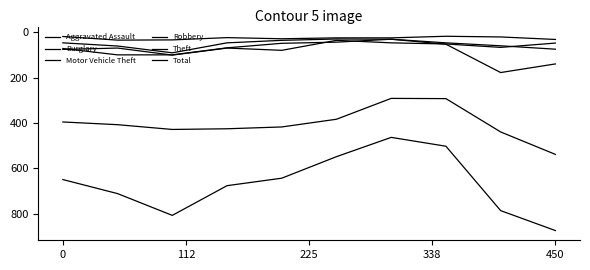

How many lines are shown in the chart?

6